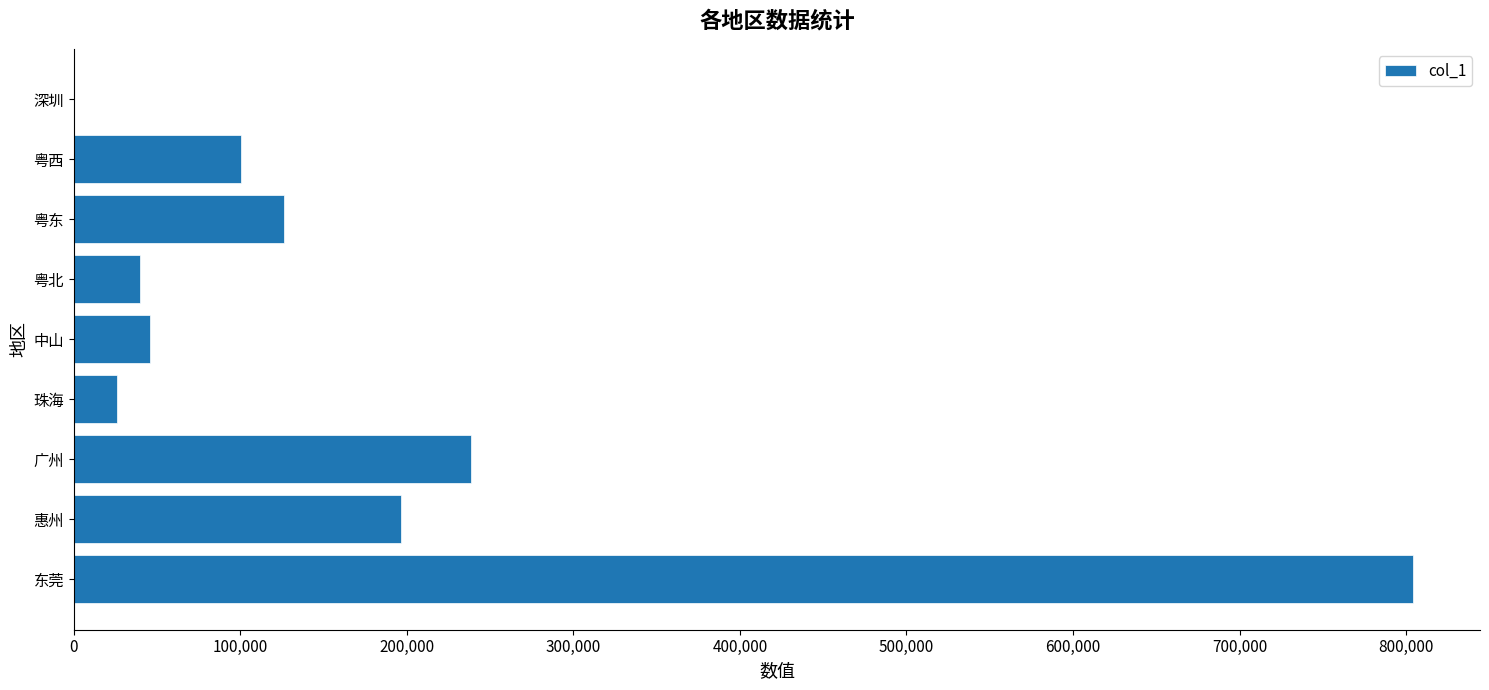

What is the average value?

175176